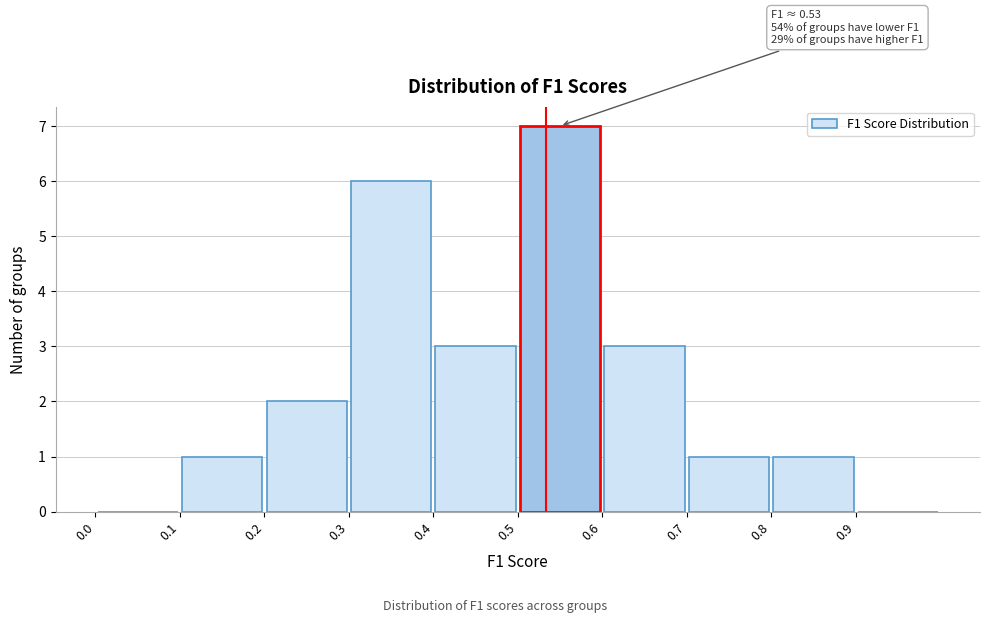

Which range on the x-axis has the tallest bar?

0.5 to 0.6